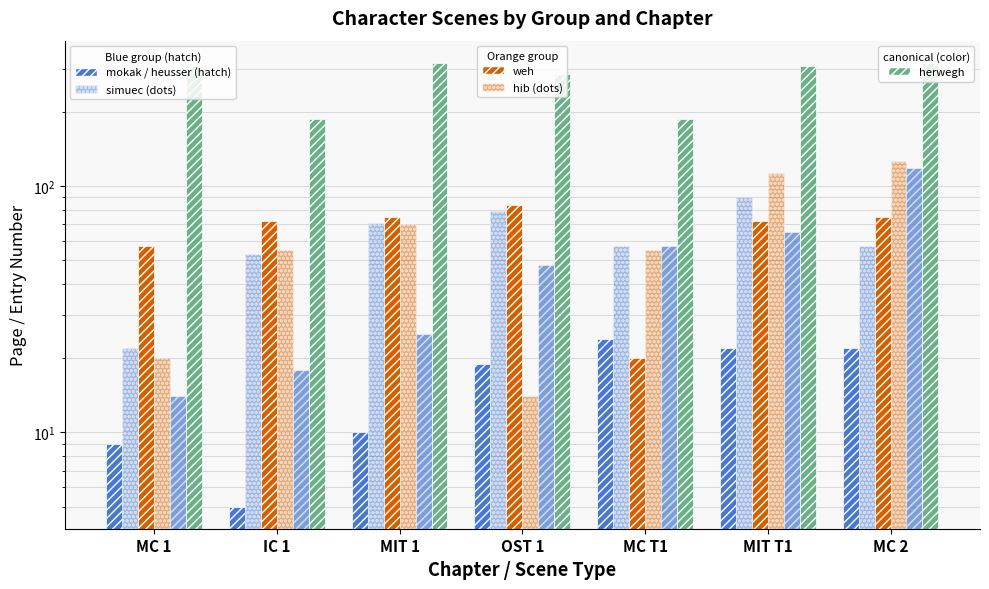

What is the total value across all series at IC 1?

390